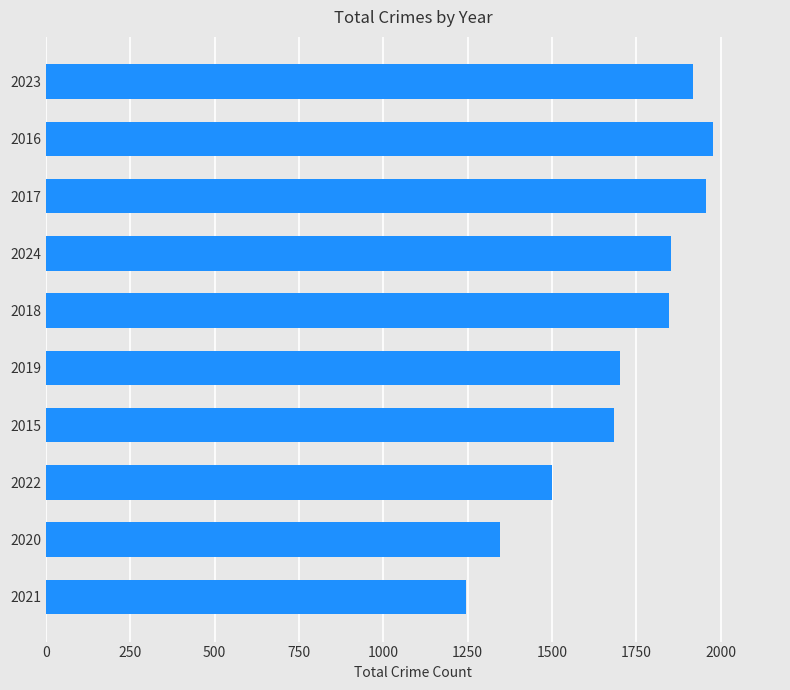

Which label corresponds to the smallest value in the chart?

2021